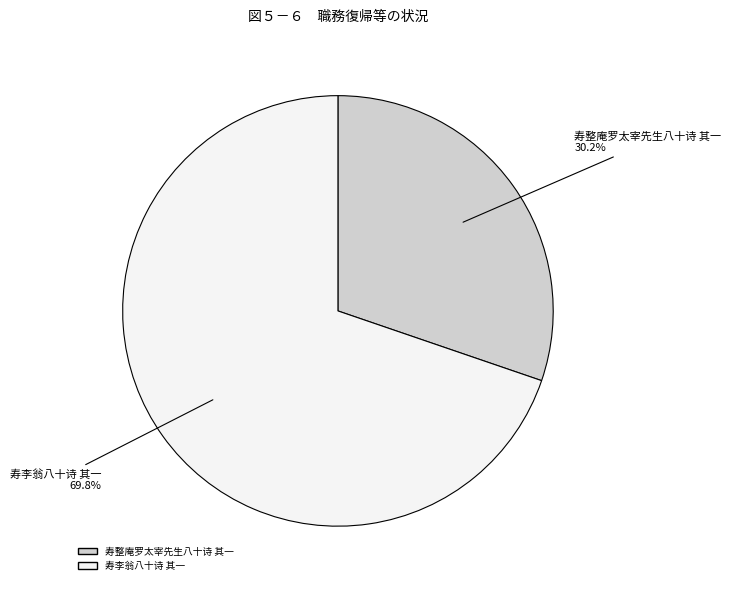

What is the total percentage of 寿整庵罗太宰先生八十诗 其一 and 寿李翁八十诗 其一?

100.0%